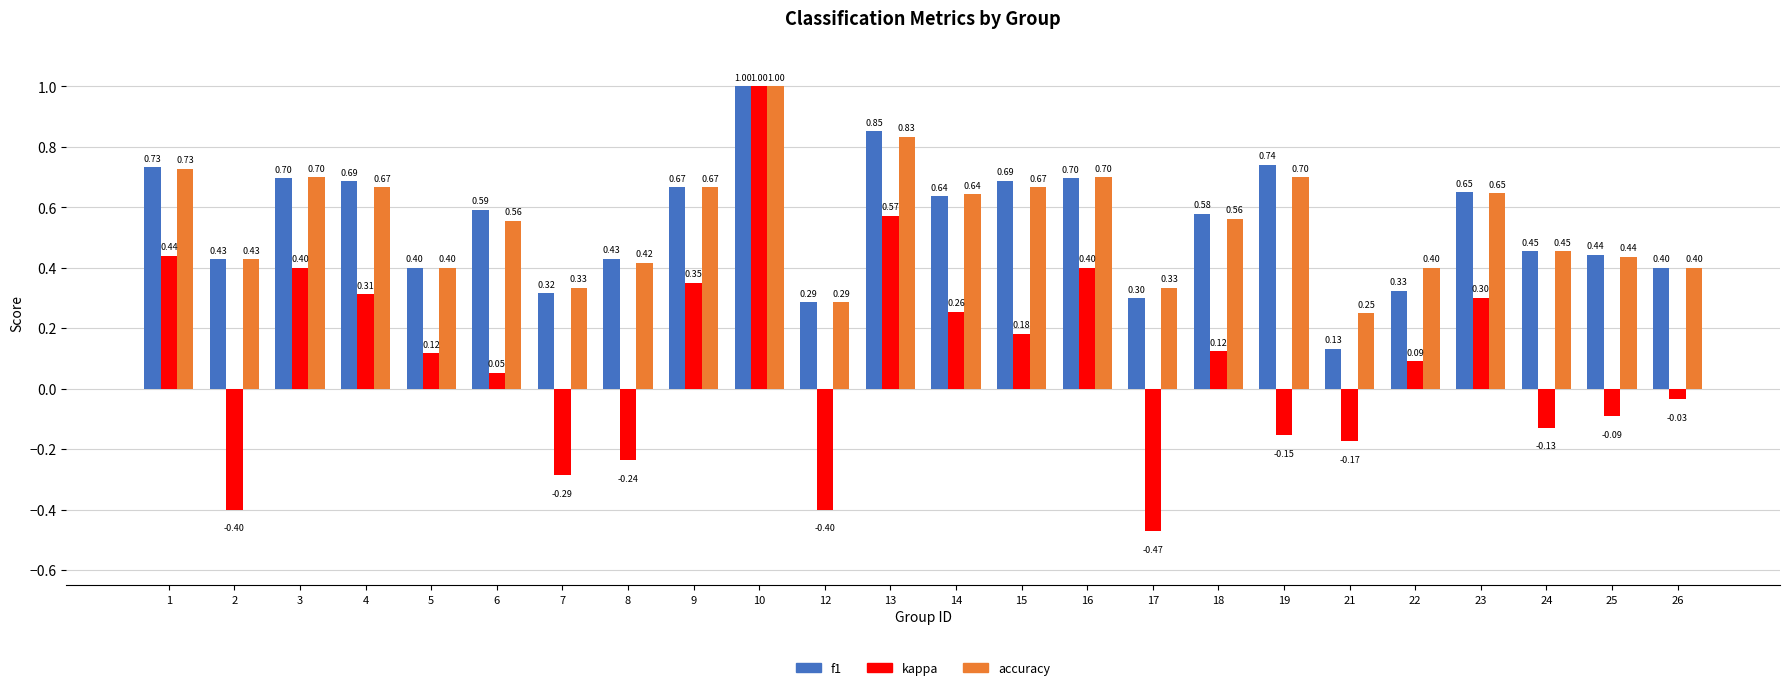

Which label corresponds to the smallest value in the chart?

17